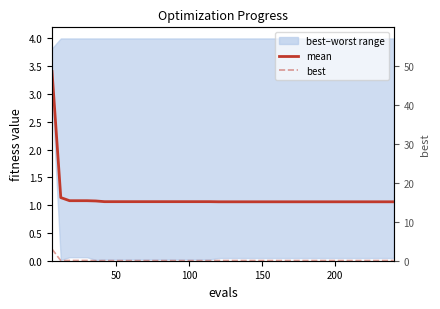

Reading right to left, transcribe all the data shown in this chart.

mean: 1.1	1.1	1.1	1.1	1.1	1.1	1.1	1.1	1.1	1.1	1.1	1.1	1.1	1.1	1.1	1.1	1.1	1.1	1.1	1.1	1.1	1.1	1.1	1.1	1.1	1.1	1.1	1.1	1.1	1.1	1.1	1.1	1.1	1.1	1.1	1.1	1.1	1.1	1.1	3.4
best: 0.0	0.0	0.0	0.0	0.0	0.0	0.0	0.0	0.0	0.0	0.0	0.0	0.0	0.0	0.0	0.0	0.0	0.0	0.0	0.0	0.0	0.0	0.0	0.0	0.0	0.0	0.0	0.0	0.0	0.0	0.0	0.0	0.0	0.0	0.0	0.1	0.1	0.1	0.0	3.0